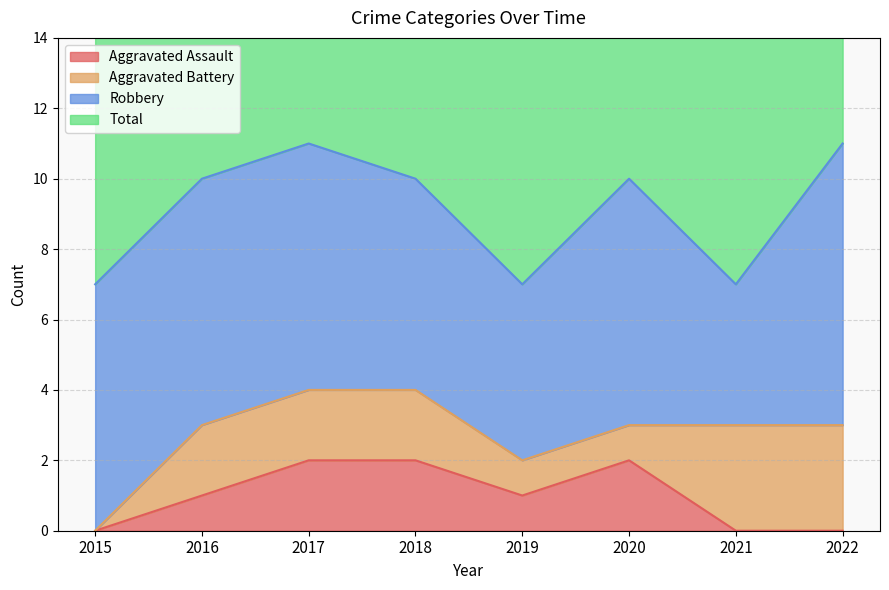

The Aggravated Assault series shows 2 at 2018. True or false?

True